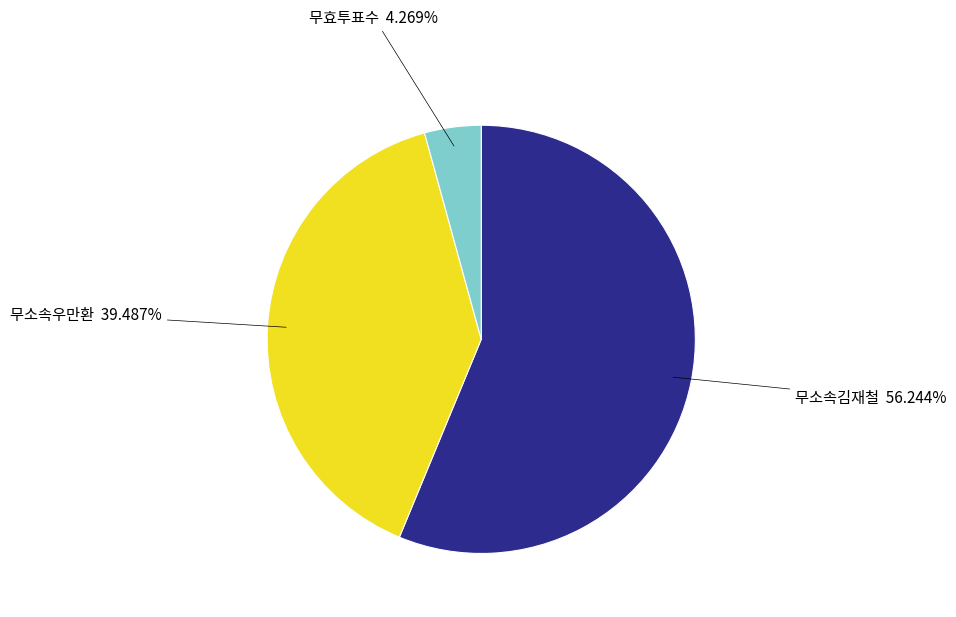

What is the ratio of the value at 무소속김재철 to the value at 무효투표수?

13.2